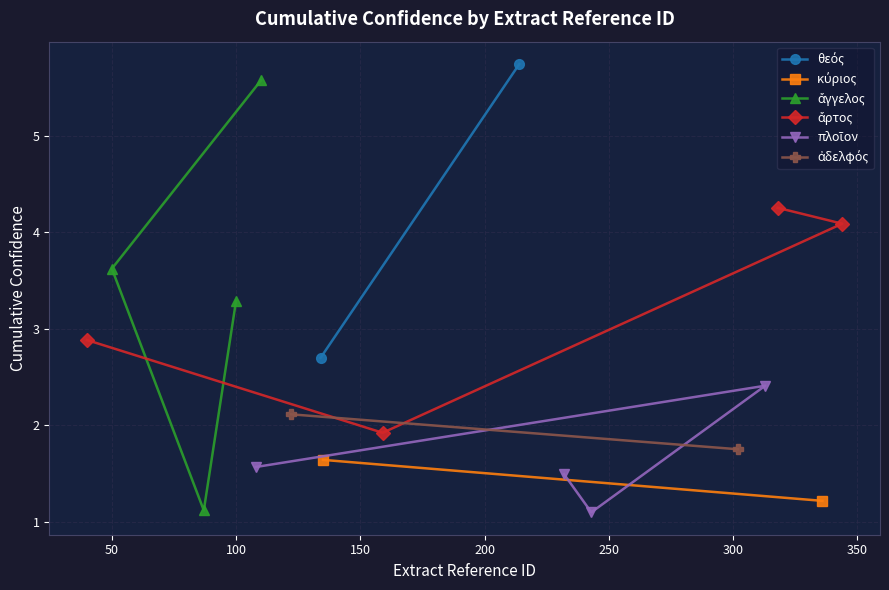

Does the chart display data point markers on the line(s)?

Yes